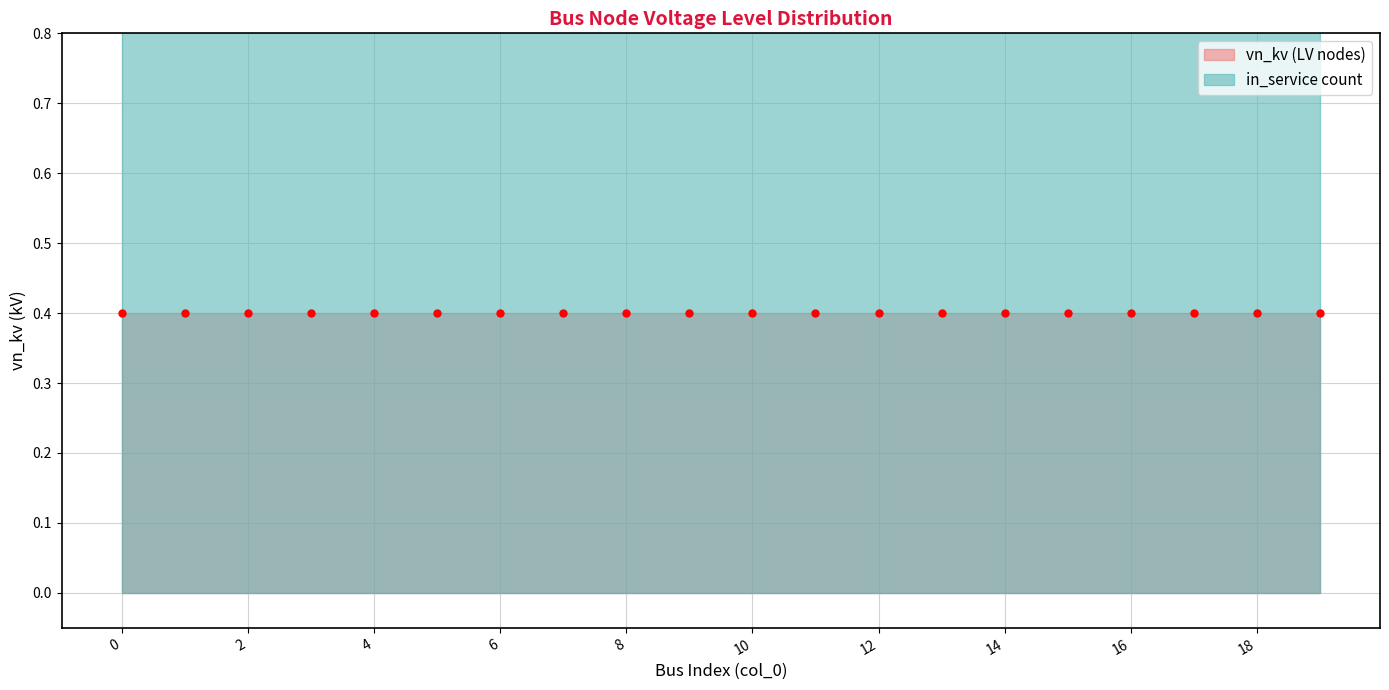

True or false: in_service count and vn_kv (LV nodes) cross at least once.

False